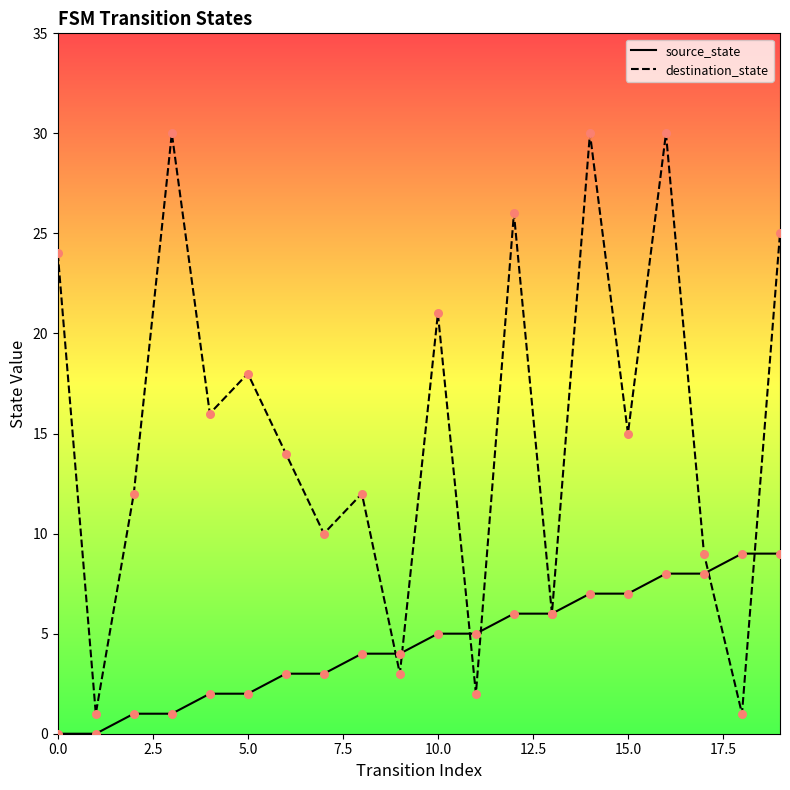

What are all the series names shown in the legend?

source_state, destination_state